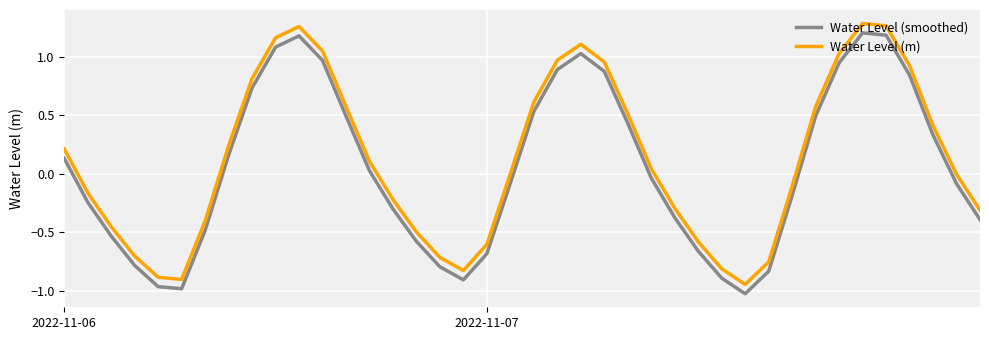

What is the difference between the maximum and minimum values in the Water Level (m) series?

2.2